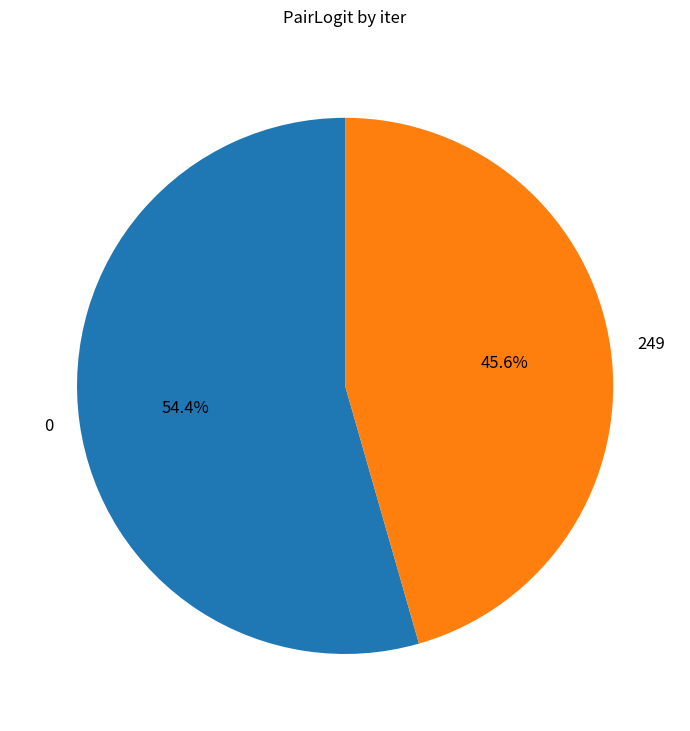

Rank the categories by value from lowest to highest.

249, 0